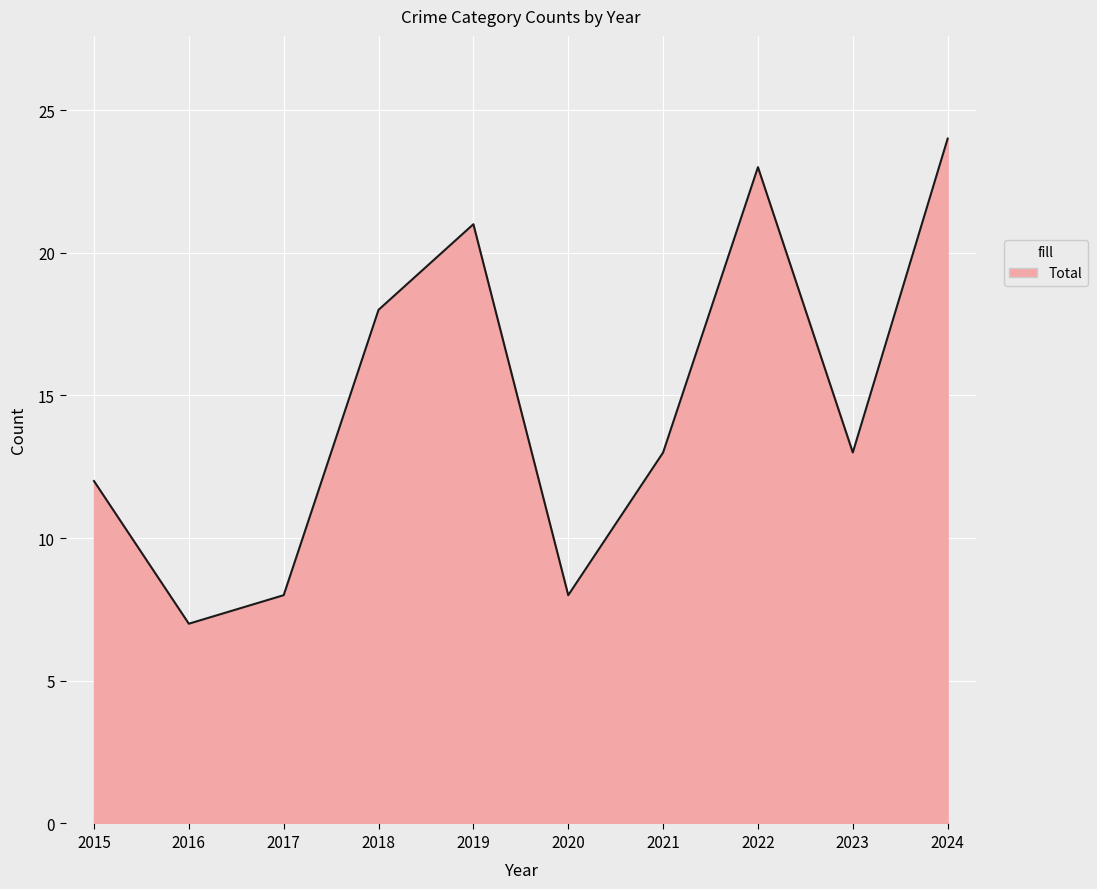

Between 2020 and 2016, which is larger?

2020